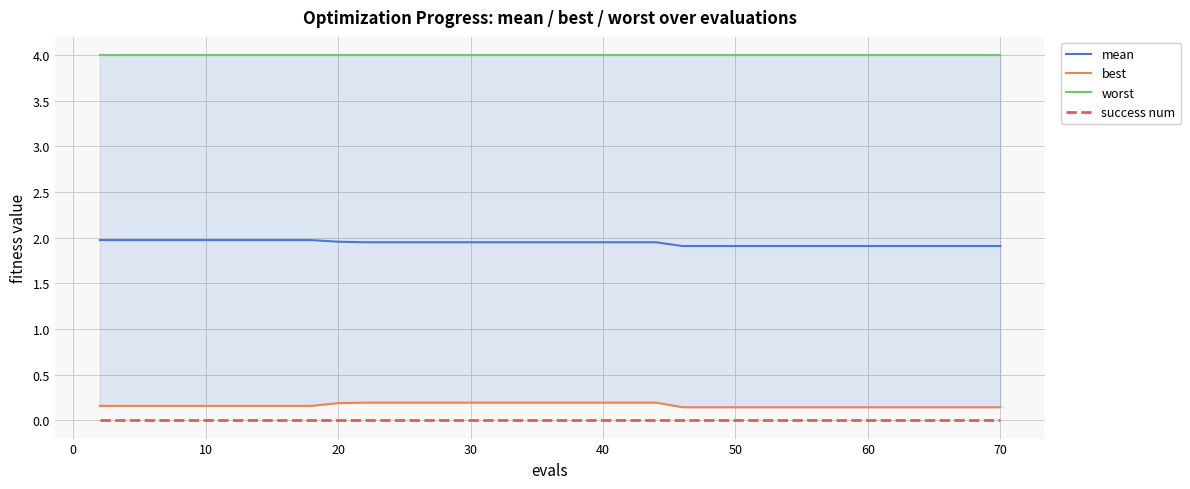

True or false: worst and success num cross at least once.

False